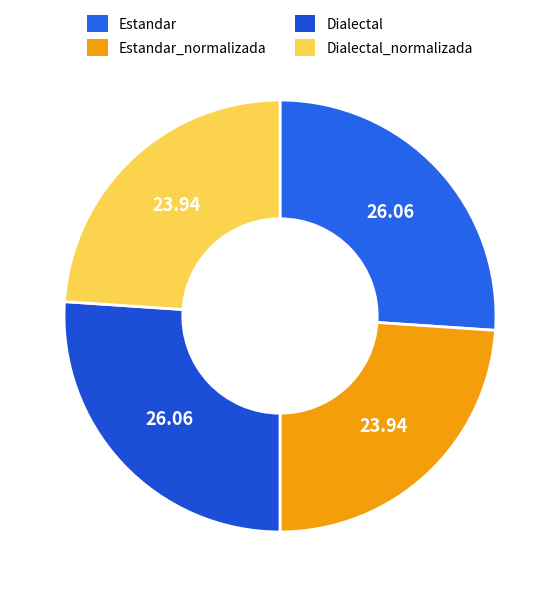

Rank the categories by value from highest to lowest.

Estandar, Dialectal, Estandar_normalizada, Dialectal_normalizada